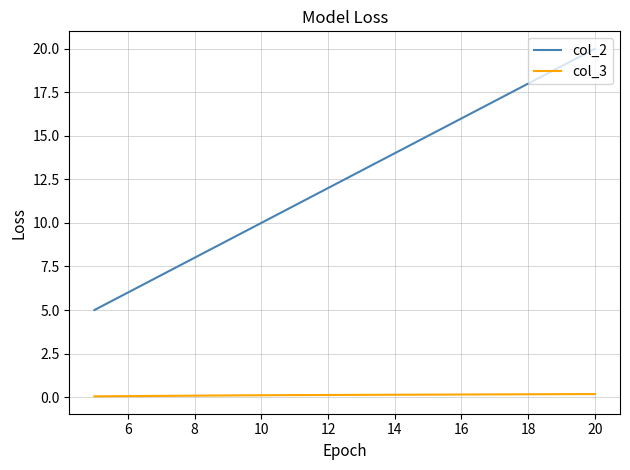

How many col_2 values are between 5 and 20?

3